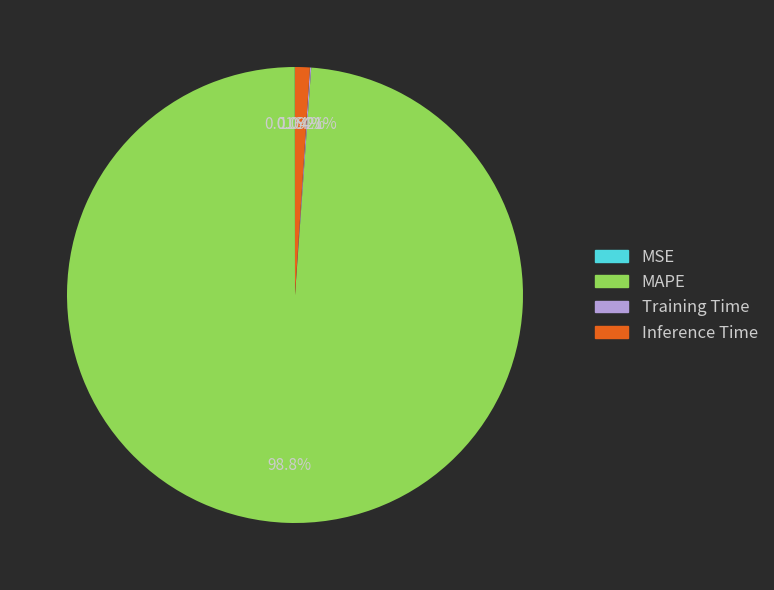

Is there a majority slice in this chart?

Yes